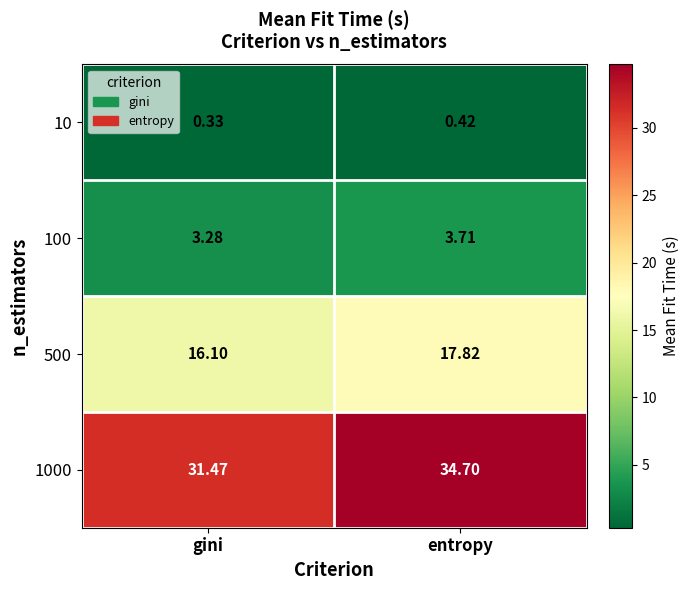

Which series has the largest range (max minus min)?

1000